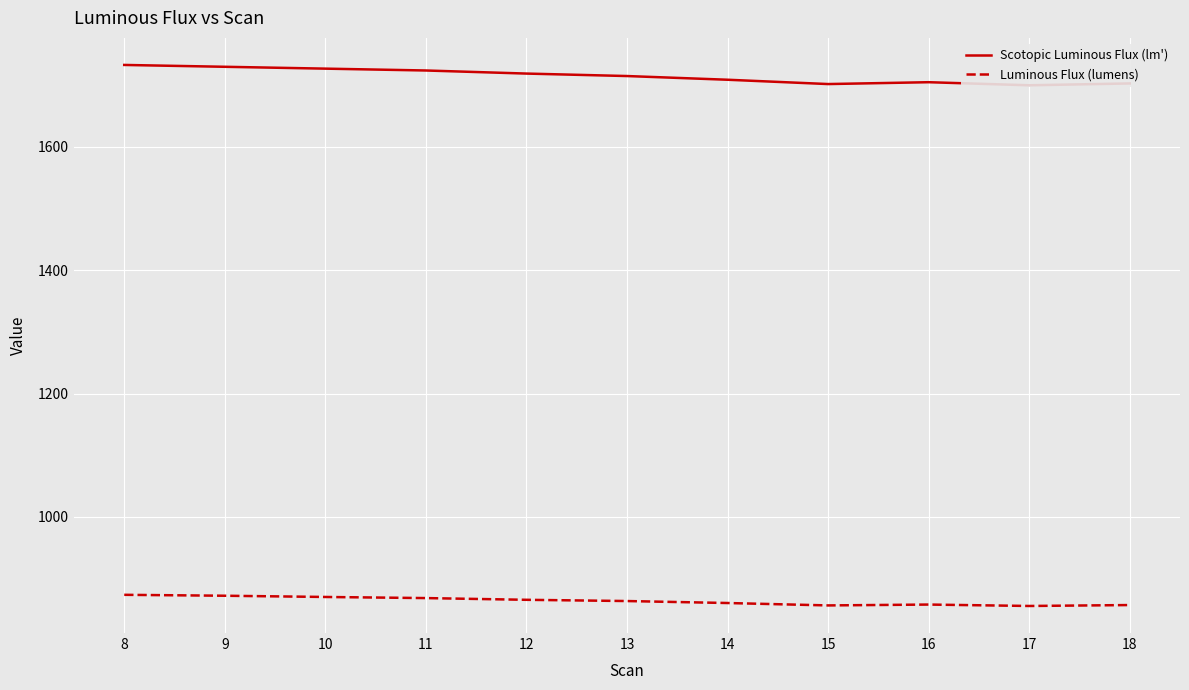

What is the difference between the highest and lowest values at 14?

848.5